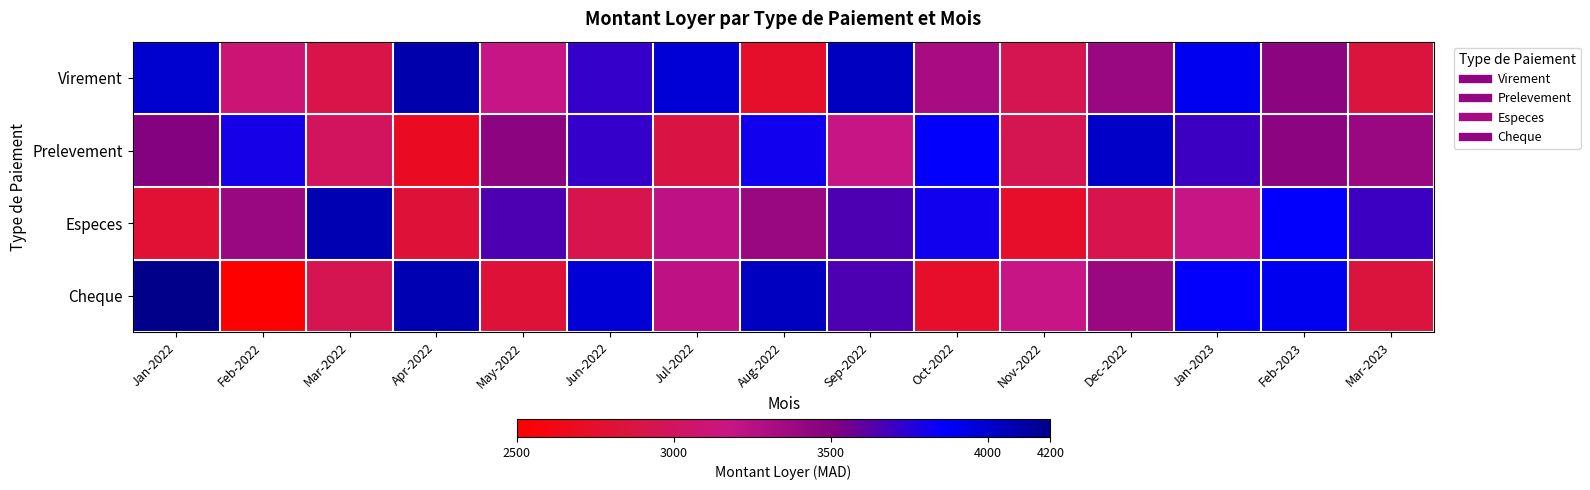

Reading right to left, list all the values displayed in this chart.

Virement: Mar-2023=2850	Feb-2023=3450	Jan-2023=3900	Dec-2022=3400	Nov-2022=2950	Oct-2022=3330	Sep-2022=4040	Aug-2022=2750	Jul-2022=3980	Jun-2022=3720	May-2022=3180	Apr-2022=4100	Mar-2022=2900	Feb-2022=3100	Jan-2022=4000
Prelevement: Mar-2023=3400	Feb-2023=3450	Jan-2023=3700	Dec-2022=4020	Nov-2022=2950	Oct-2022=3850	Sep-2022=3180	Aug-2022=3810	Jul-2022=2880	Jun-2022=3720	May-2022=3450	Apr-2022=2700	Mar-2022=3000	Feb-2022=3800	Jan-2022=3500
Especes: Mar-2023=3700	Feb-2023=3850	Jan-2023=3180	Dec-2022=2920	Nov-2022=2740	Oct-2022=3810	Sep-2022=3650	Aug-2022=3400	Jul-2022=3220	Jun-2022=2920	May-2022=3650	Apr-2022=2820	Mar-2022=4080	Feb-2022=3400	Jan-2022=2800
Cheque: Mar-2023=2850	Feb-2023=3900	Jan-2023=3850	Dec-2022=3400	Nov-2022=3180	Oct-2022=2740	Sep-2022=3650	Aug-2022=4040	Jul-2022=3220	Jun-2022=3980	May-2022=2820	Apr-2022=4080	Mar-2022=2950	Feb-2022=2500	Jan-2022=4200